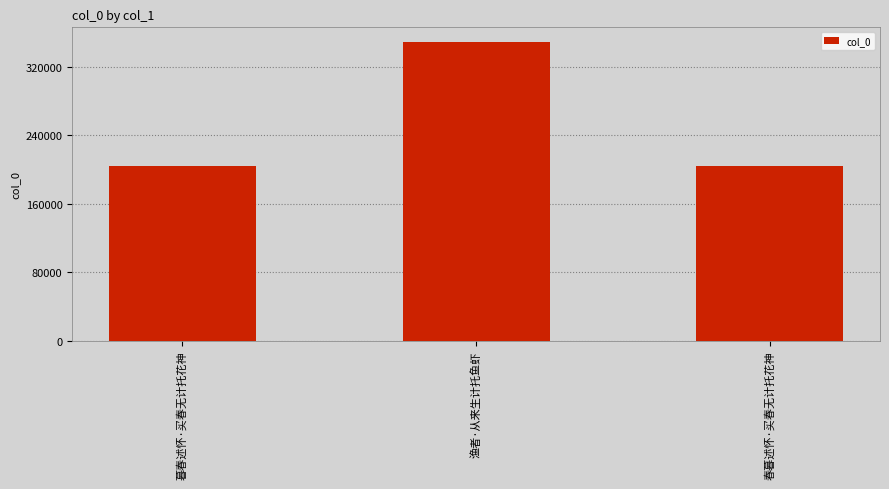

What is the average value?

251788